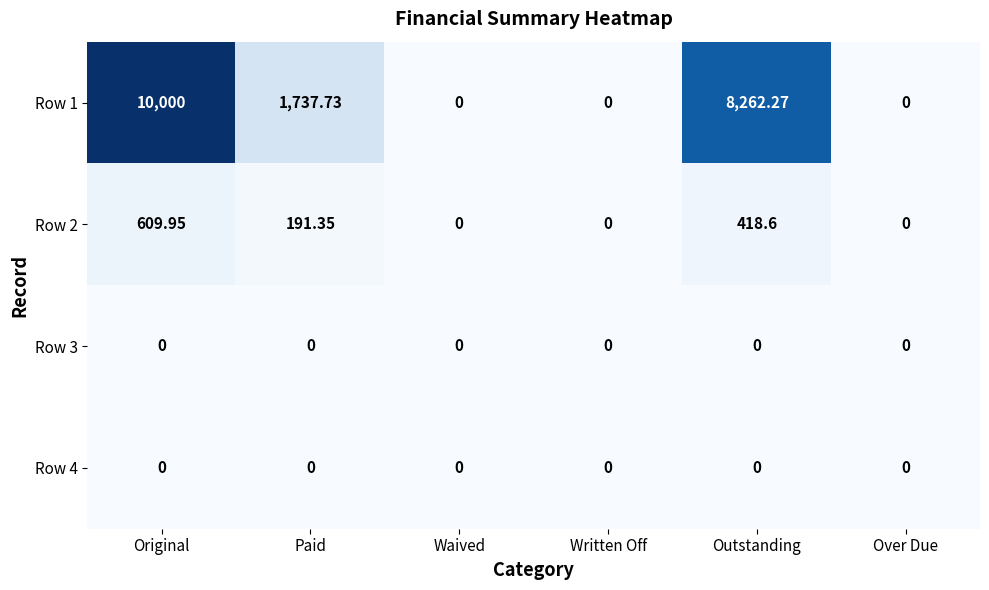

How many categories are shown in the chart?

6